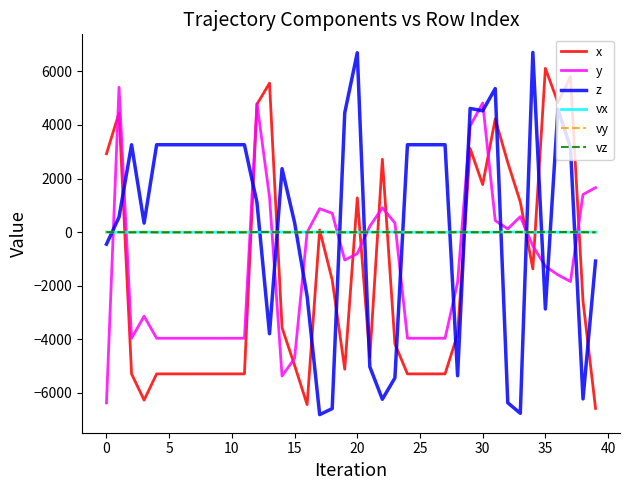

What is the difference between the second highest and minimum values in the vy series?

13.1